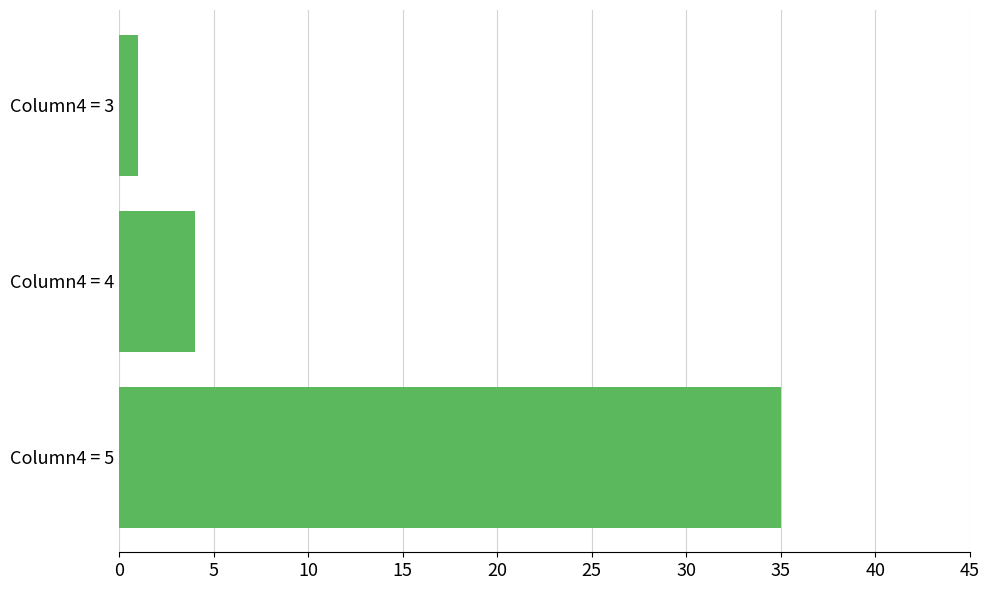

The chart shows a value of 35 at Column4 = 5. True or false?

True